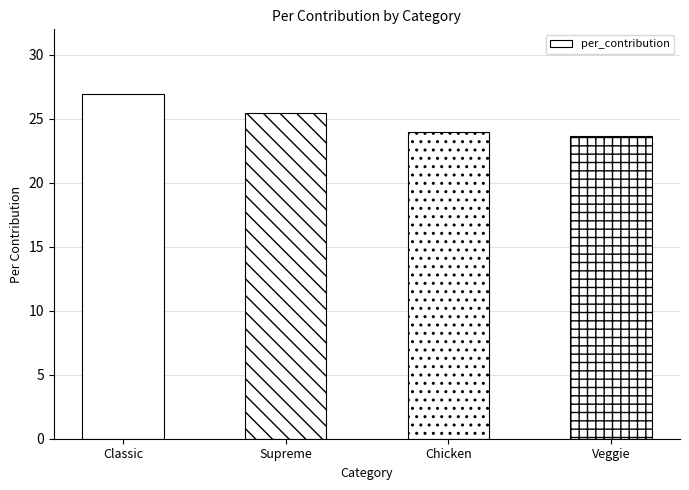

What is the ratio of the value at Chicken to the value at Classic?

0.9